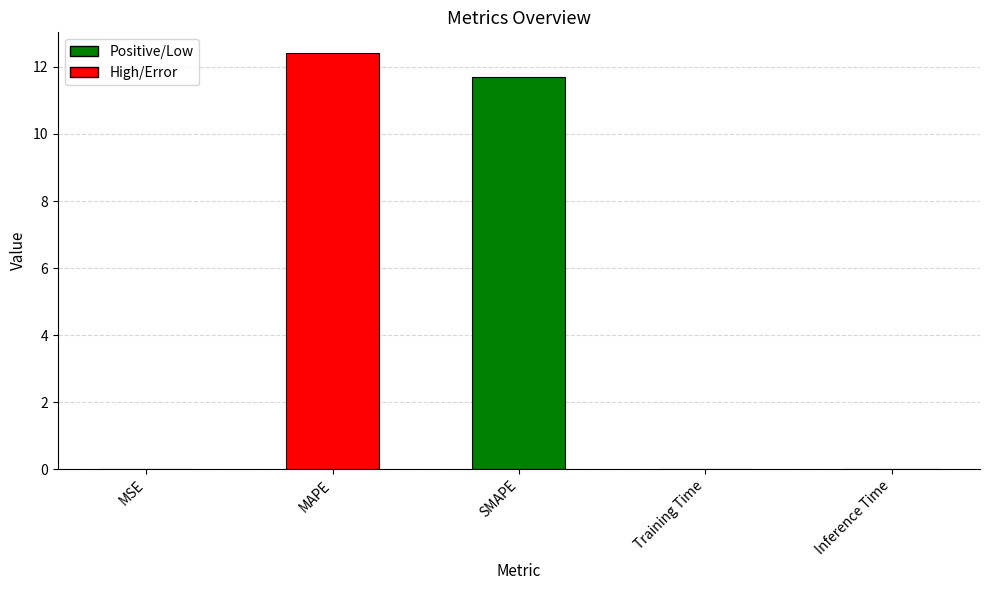

What is the maximum value shown in the chart?

12.4